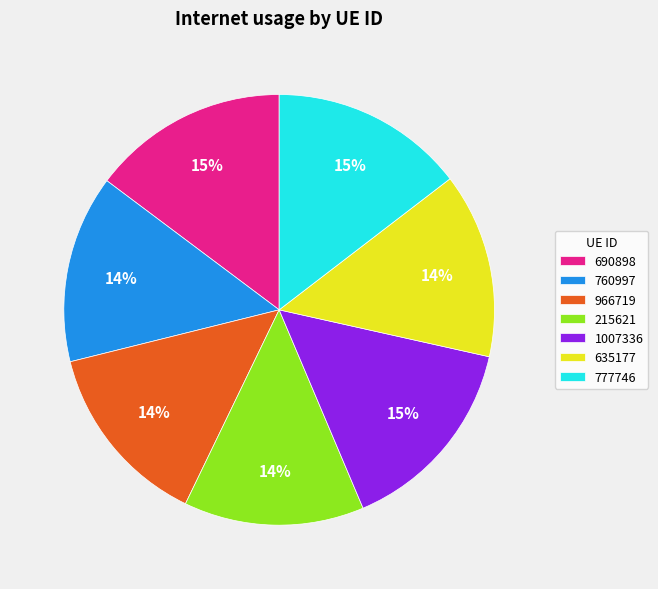

To the nearest percent, what is the combined percentage of 690898 and 760997?

29%